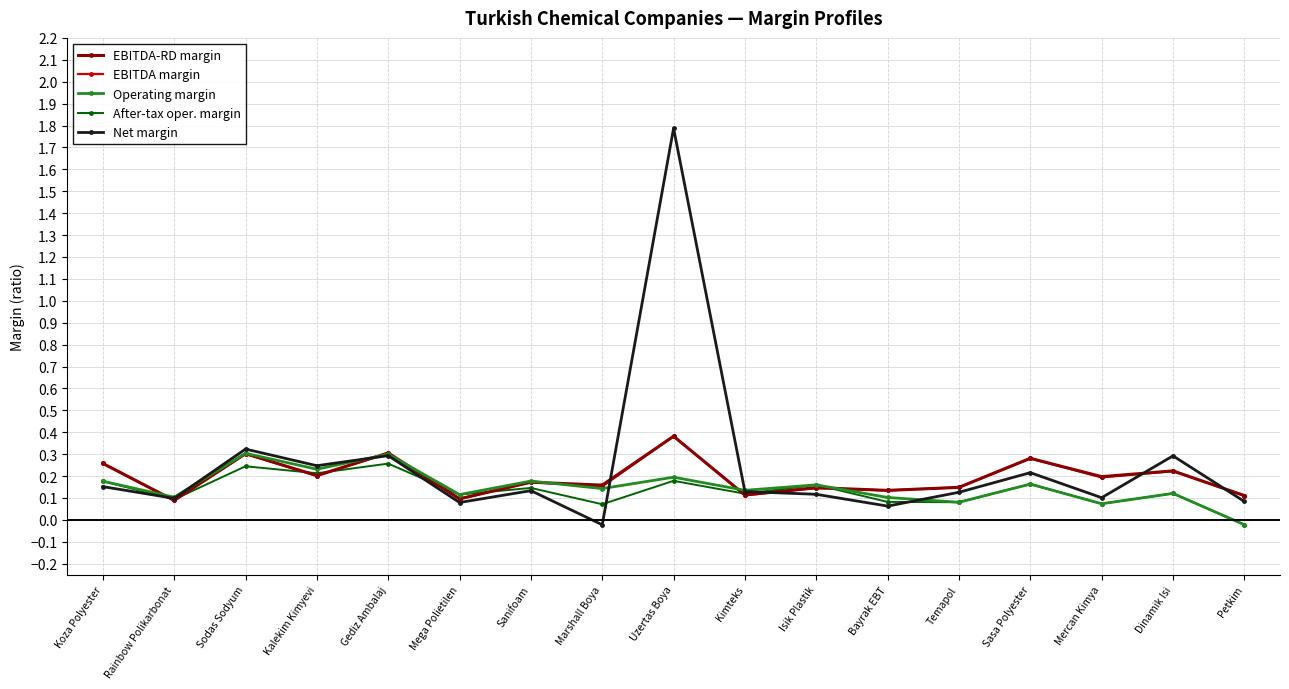

Which series has the largest range (max minus min)?

Net margin